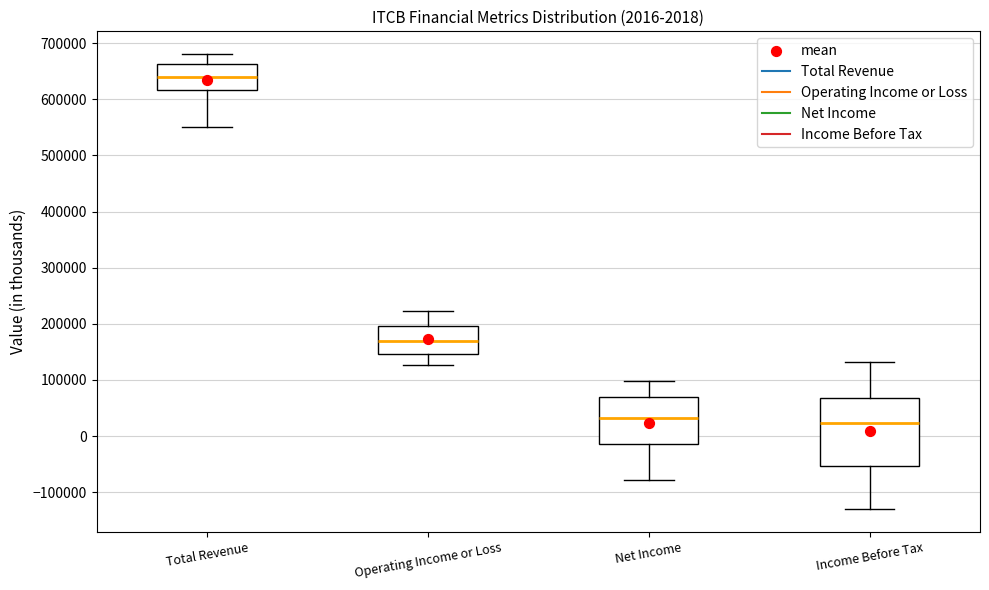

Which box is the tallest, from its lower edge to its upper edge?

Income Before Tax